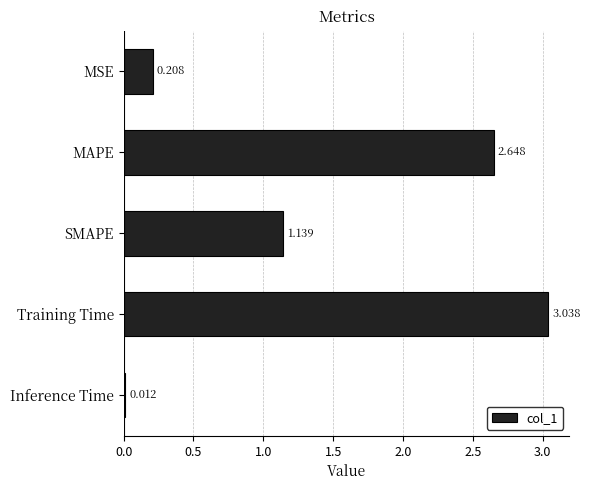

At which label is the value closest to 1?

SMAPE